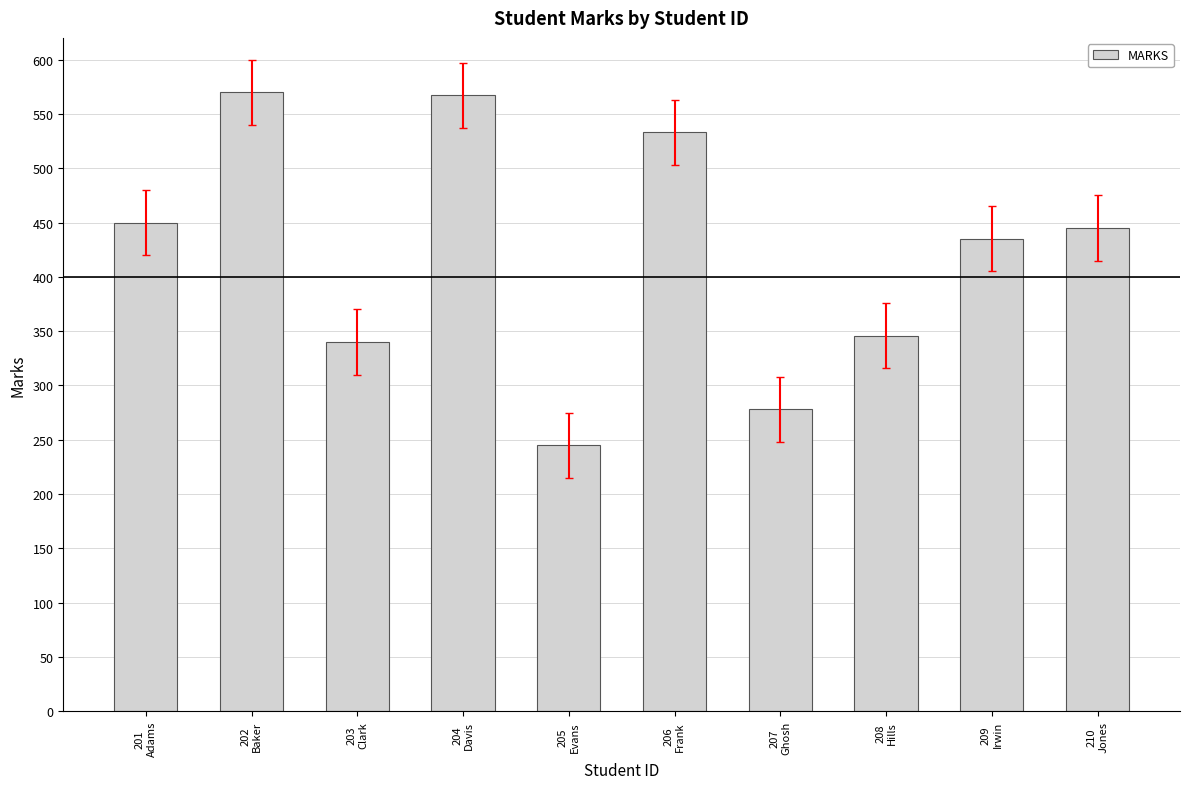

Reading left to right, extract all data points from this chart.

201
Adams=450	202
Baker=570	203
Clark=340	204
Davis=567	205
Evans=245	206
Frank=533	207
Ghosh=278	208
Hills=346	209
Irwin=435	210
Jones=445